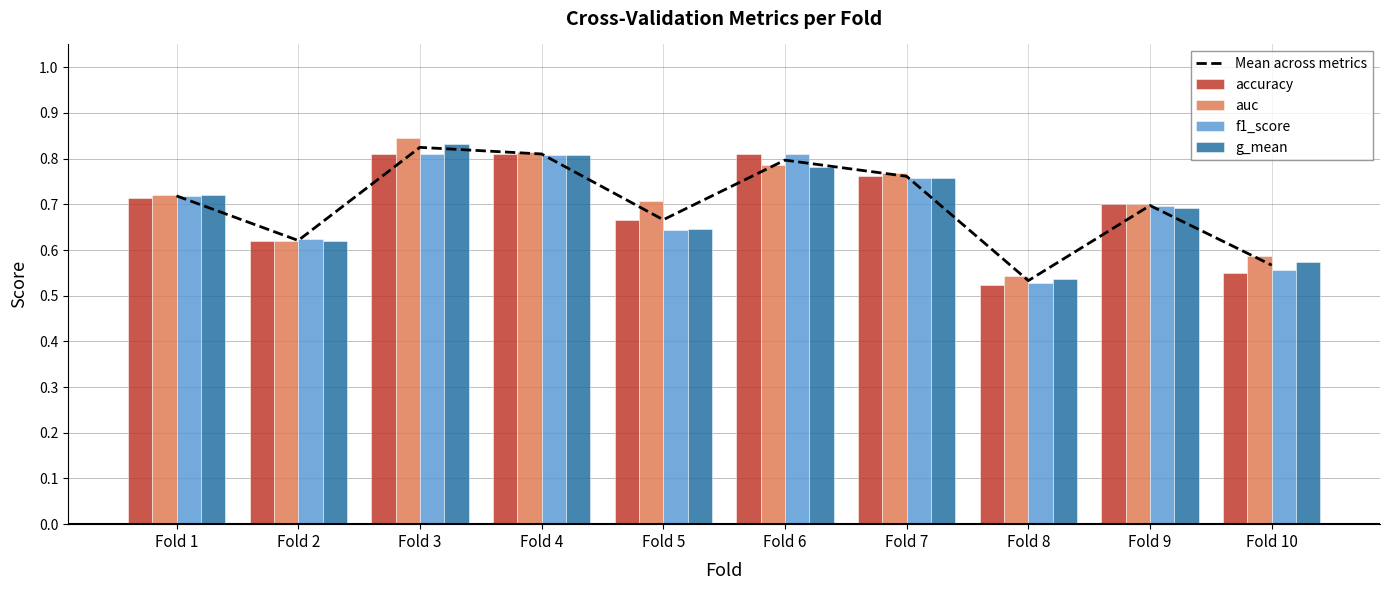

What is the value of the g_mean bar at the 1st from the left?

0.7